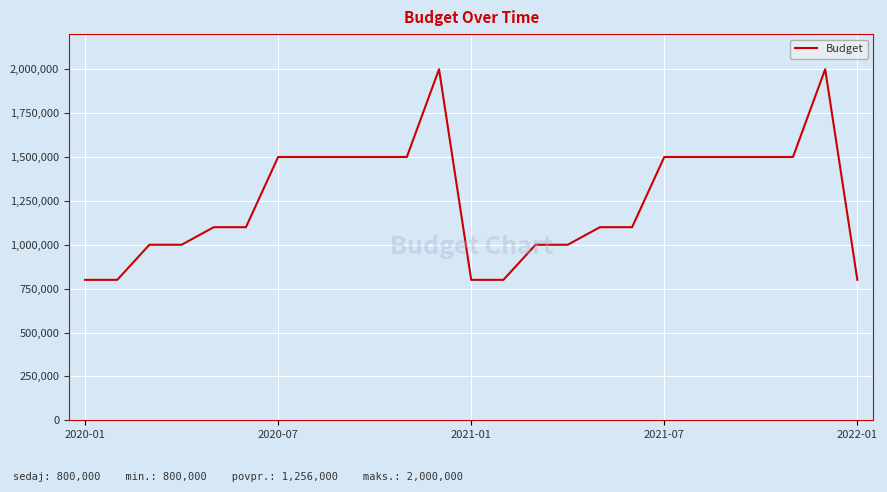

Does the chart display data point markers on the line(s)?

No